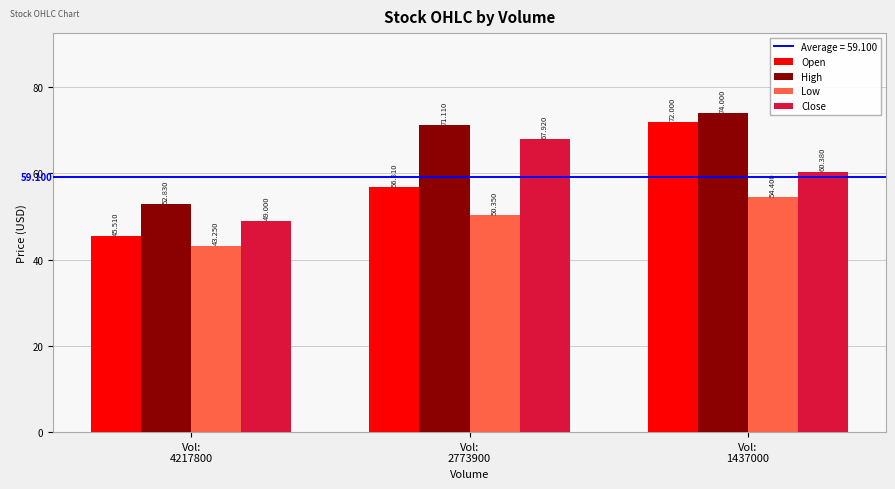

True or false: High has a value of 124.8 at Vol:
1437000.

False